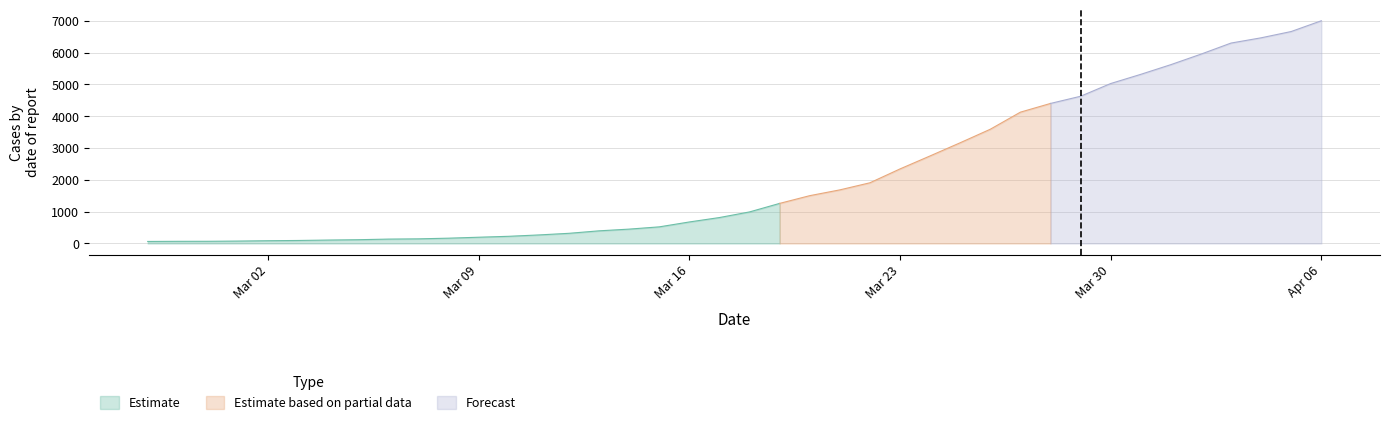

What position from the right is 2020-04-03?

4